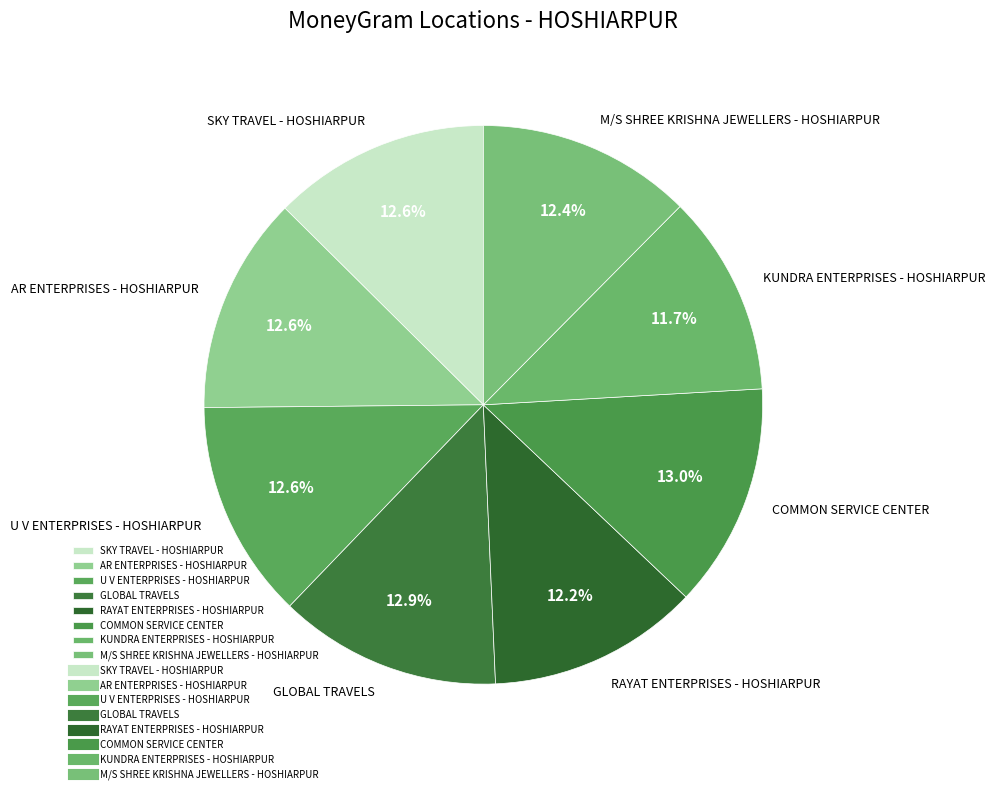

What is the smallest slice in the pie chart?

KUNDRA ENTERPRISES - HOSHIARPUR